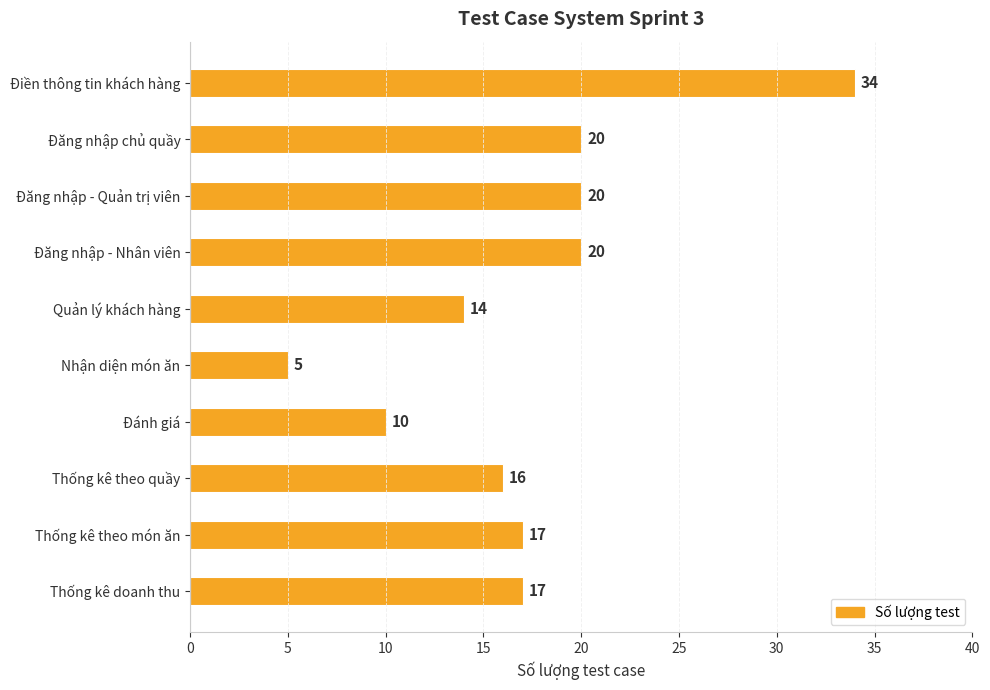

What is the ratio of the value at Thống kê theo món ăn to the value at Thống kê doanh thu?

1.0